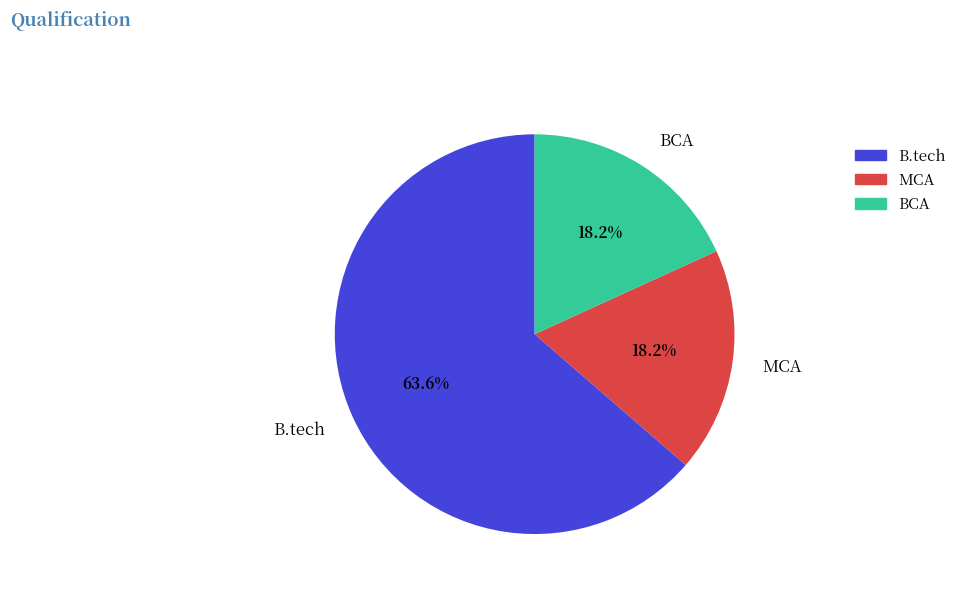

To the nearest percent, what is the average slice percentage?

33%